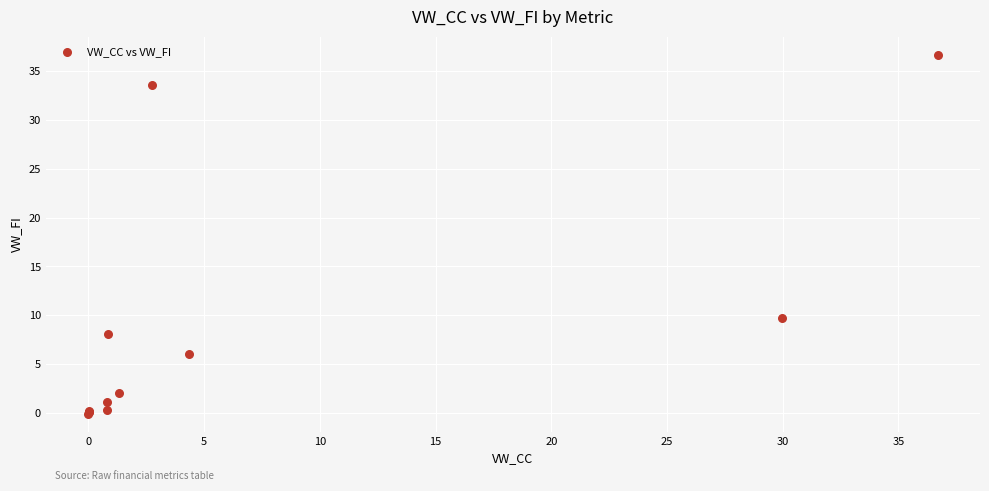

What Y value in the scatter plot is closest to 18?

9.7